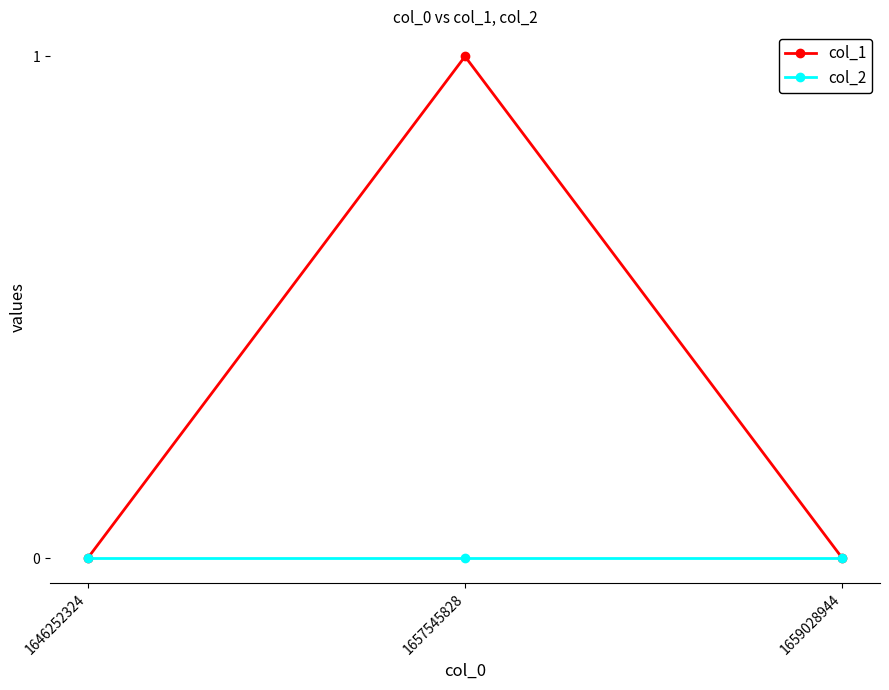

List the series in order of their peak value, highest first.

col_1, col_2